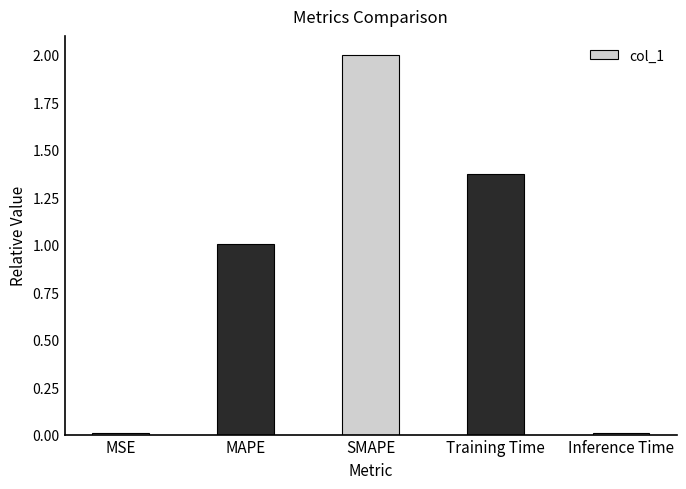

What is the approximate value at MAPE?

1.0